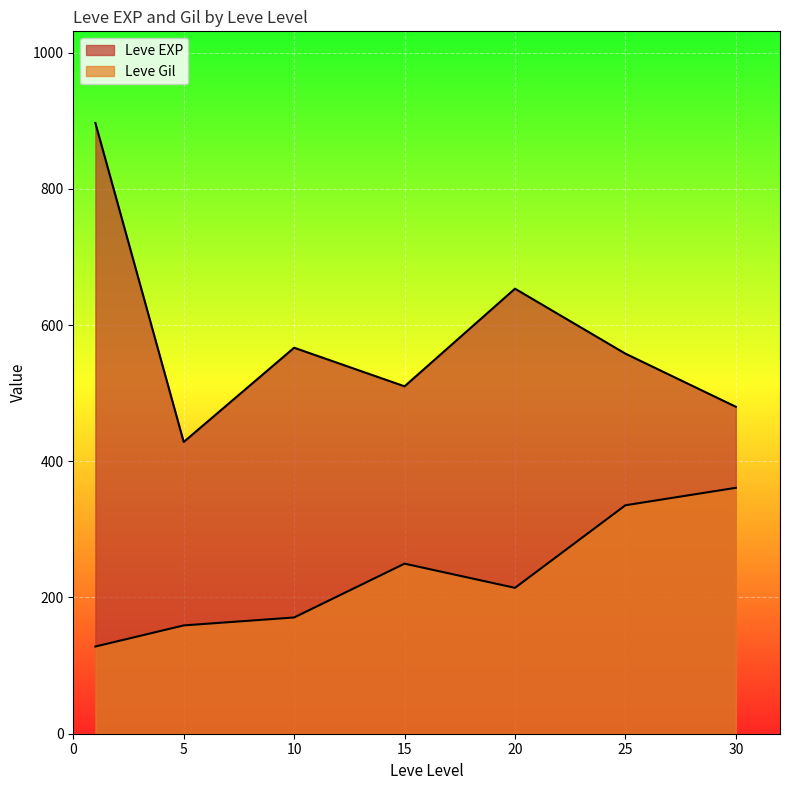

The Leve EXP series shows 1616 at 15. True or false?

False